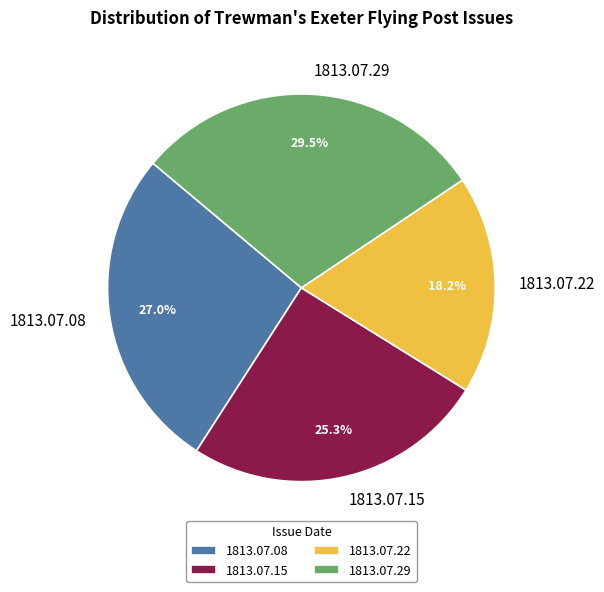

Which has a higher value, 1813.07.08 or 1813.07.15?

1813.07.08